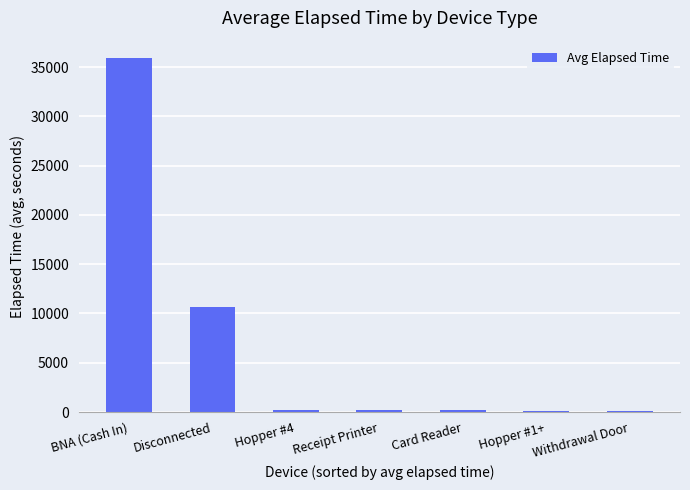

At which category does the chart reach its peak across all series?

BNA (Cash In)